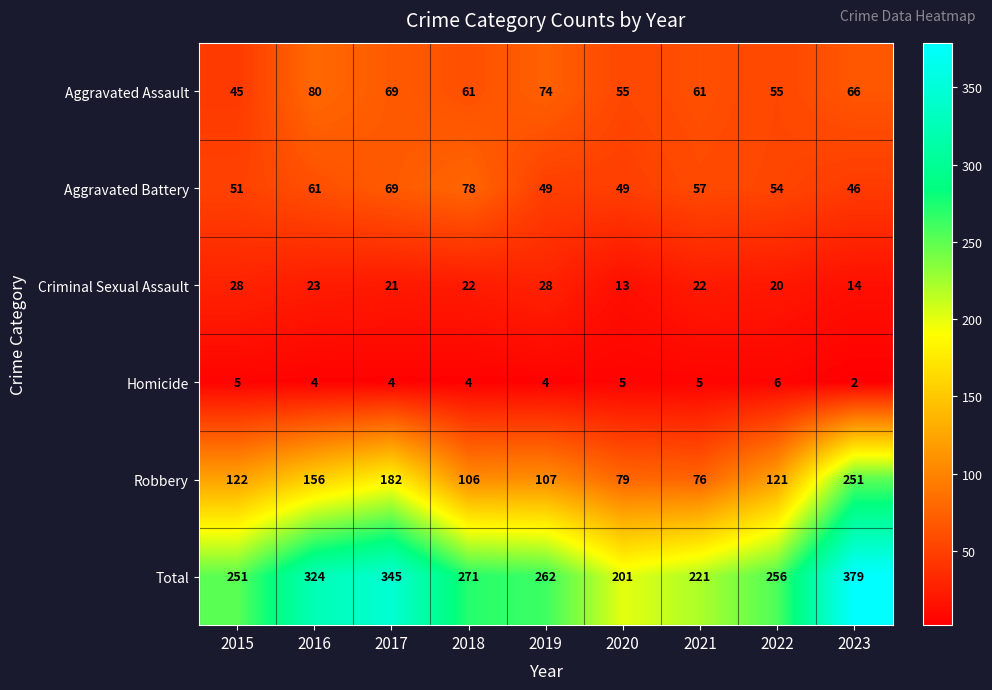

At which label is Total closest to 290?

2018